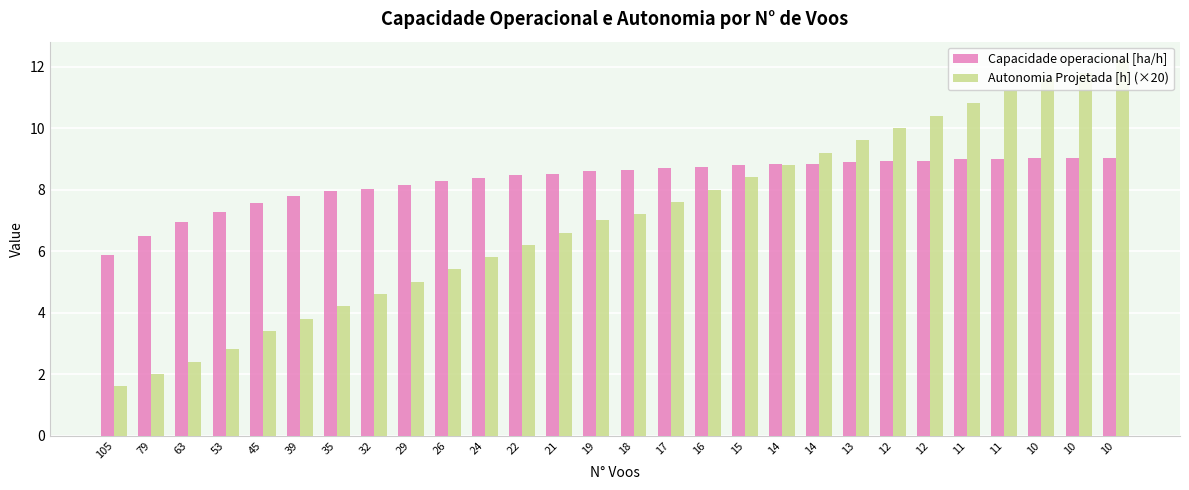

At which label does Capacidade operacional [ha/h] reach its peak?

10